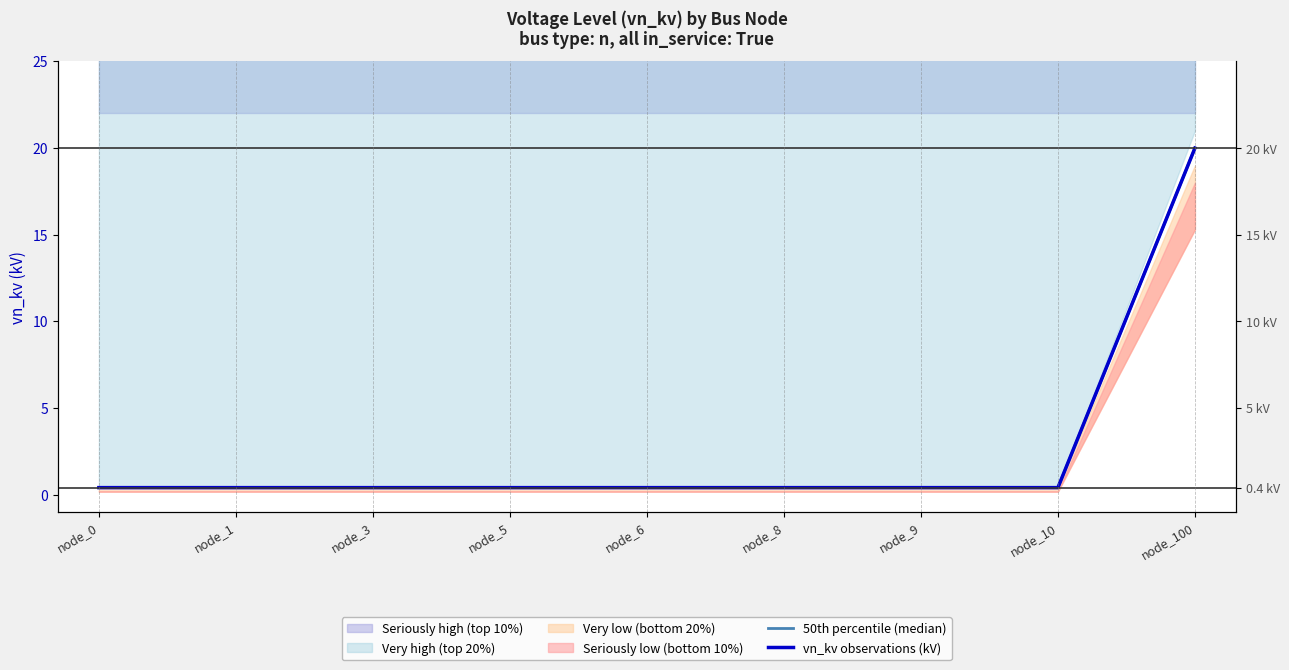

What is the difference between the maximum and minimum values in the vn_kv observations (kV) series?

19.6